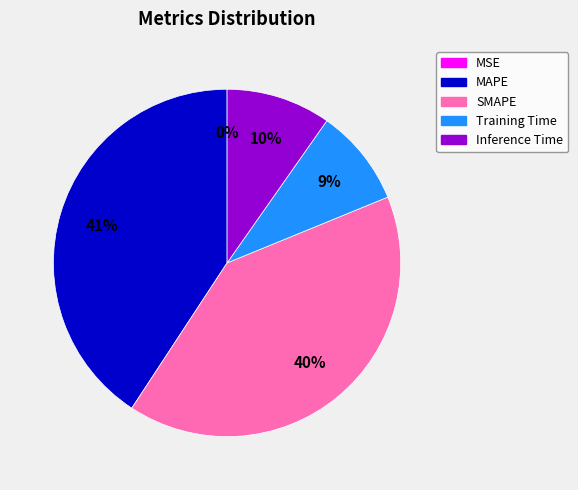

What percentage is the Inference Time slice, to the nearest percent?

10%